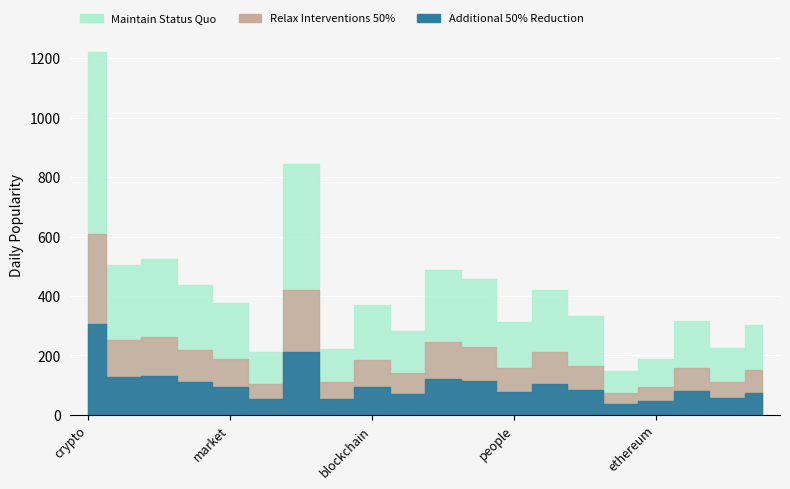

List the series in order of their overall mean, lowest first.

Additional 50% Reduction, Relax Interventions 50%, Maintain Status Quo